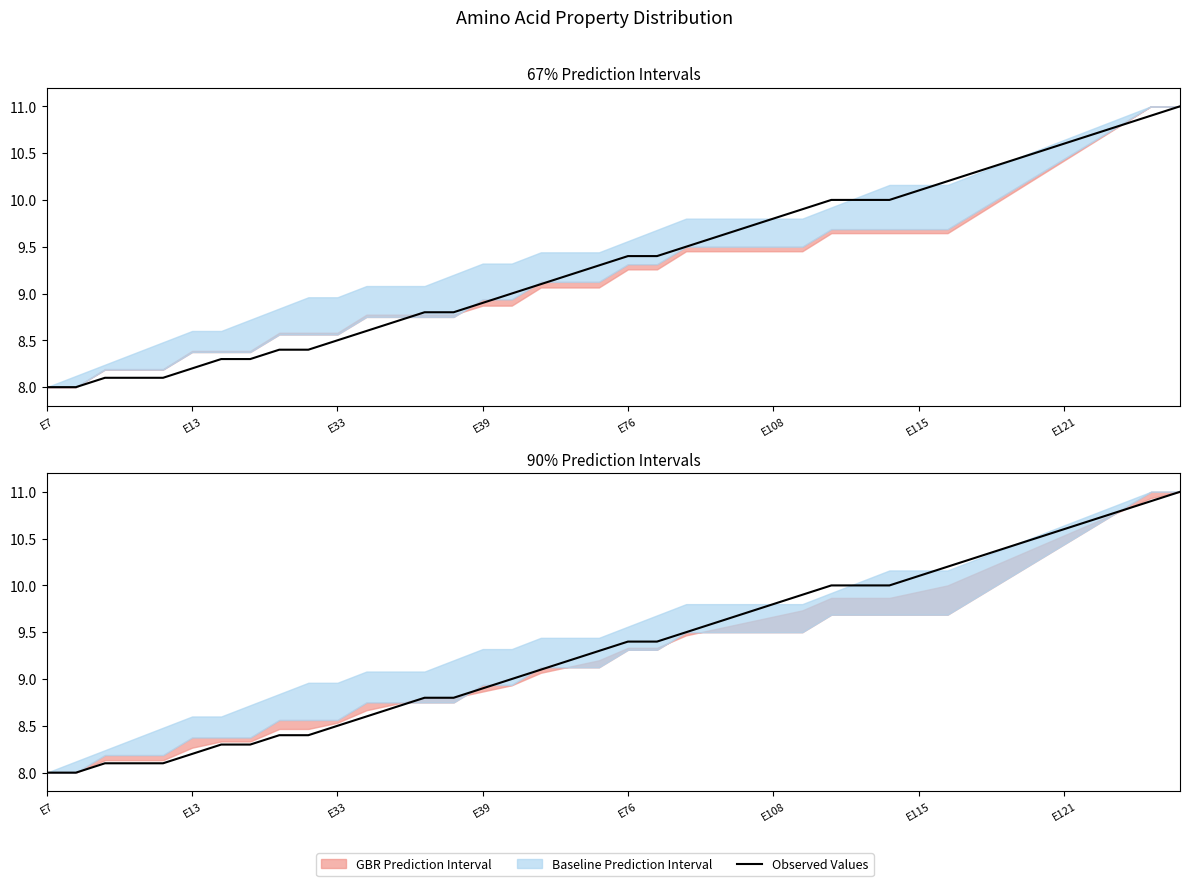

Reading left to right, extract all data points from this chart.

8.0	8.0	8.1	8.1	8.1	8.2	8.3	8.3	8.4	8.4	8.5	8.6	8.7	8.8	8.8	8.9	9.0	9.1	9.2	9.3	9.4	9.4	9.5	9.6	9.7	9.8	9.9	10.0	10.0	10.0	10.1	10.2	10.3	10.4	10.5	10.6	10.7	10.8	10.9	11.0